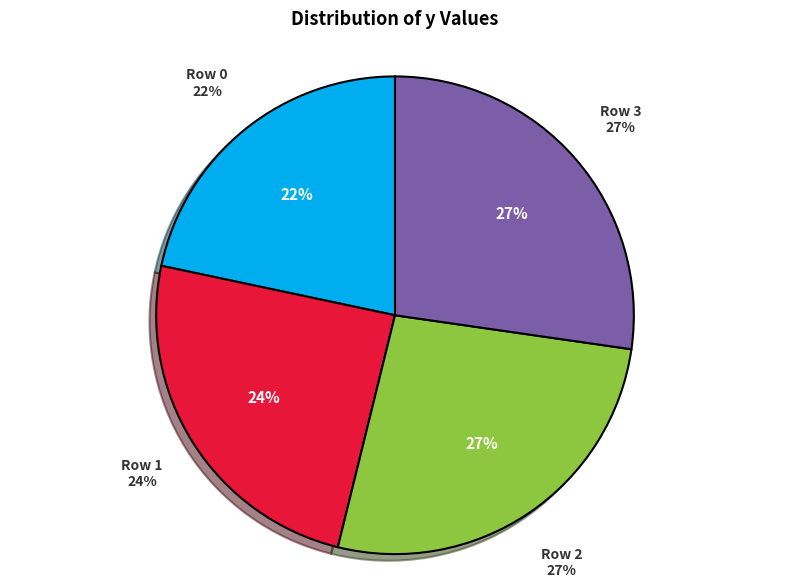

To the nearest percent, what portion does Row 0 represent?

22%